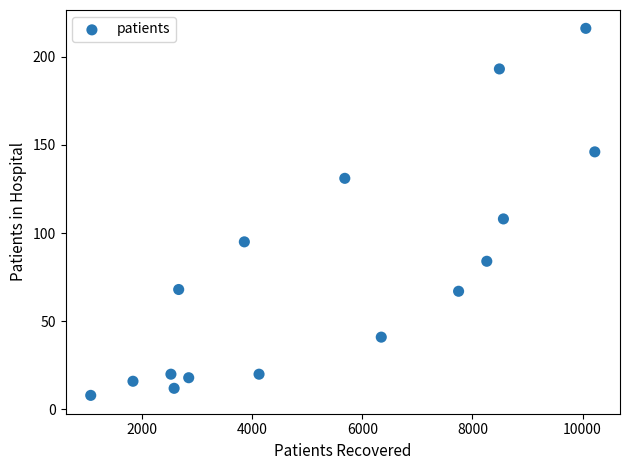

What Y value in the scatter plot is closest to 112?

108